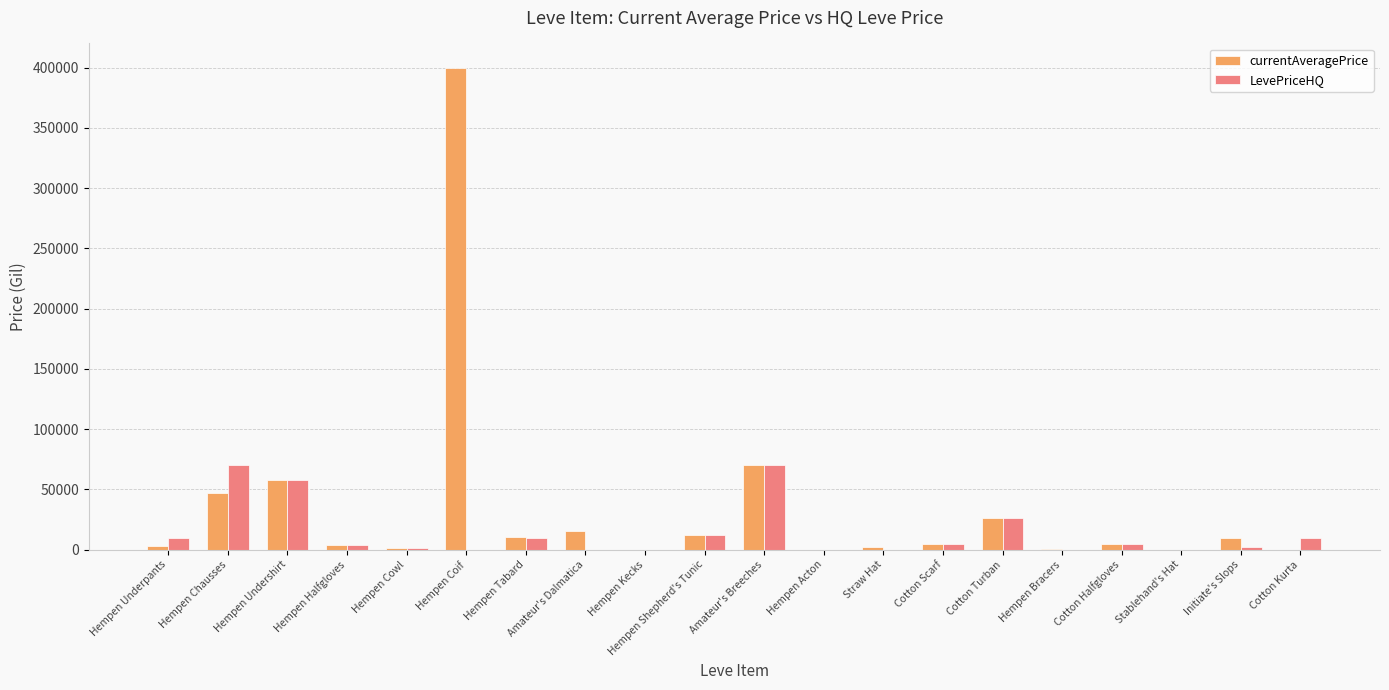

True or false: LevePriceHQ has a value of 70004 at Hempen Chausses.

True